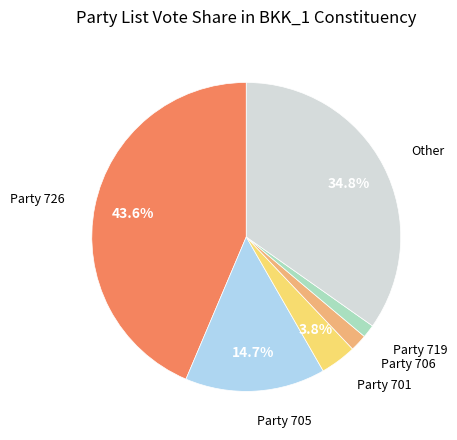

Is there a majority slice in this chart?

No